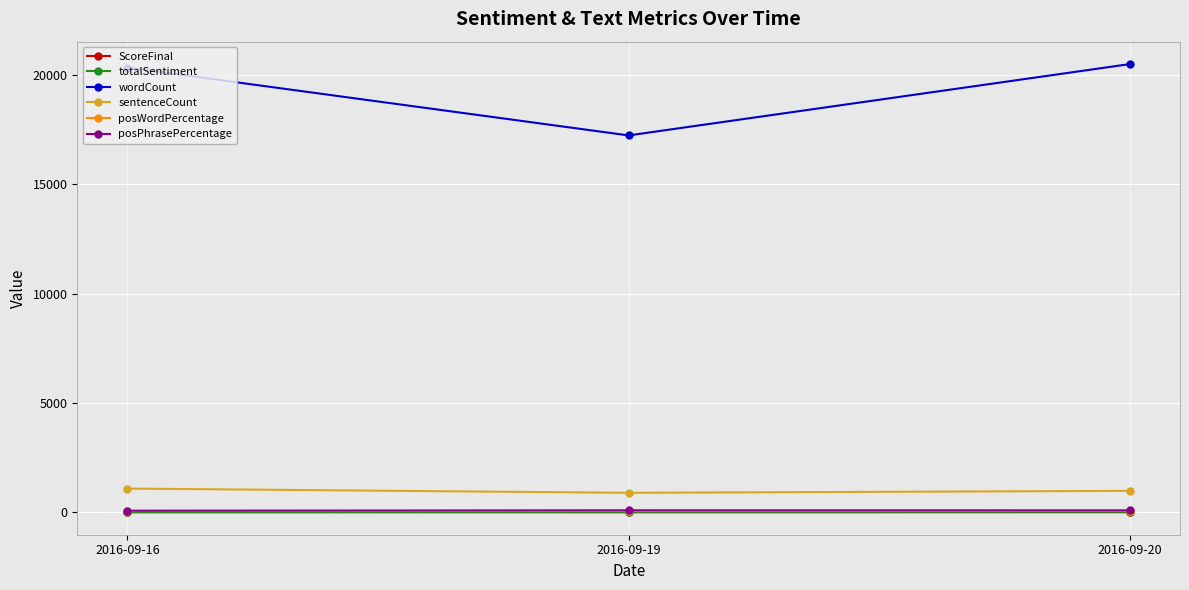

What is the minimum value for sentenceCount?

891